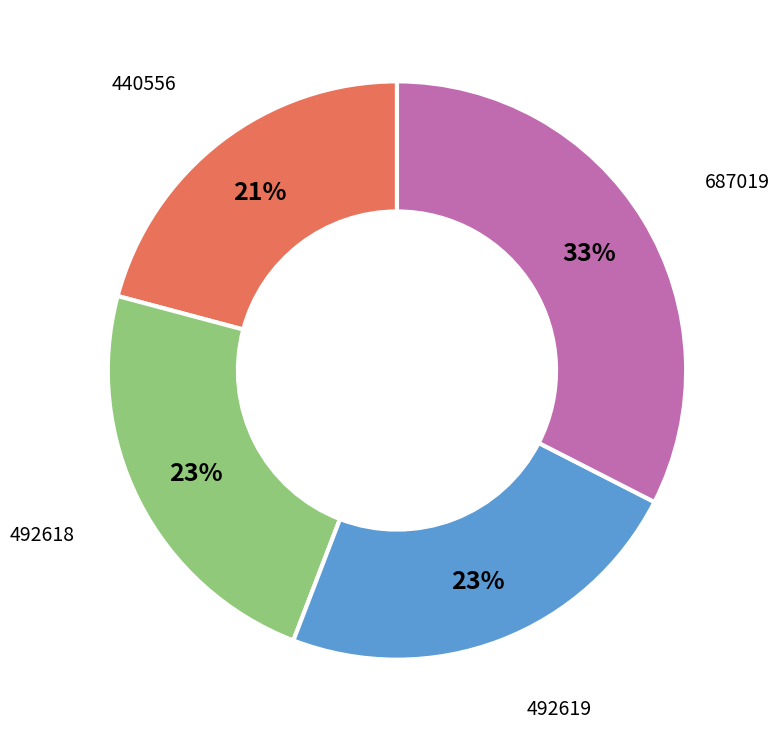

Is 687019 the majority of the pie?

No